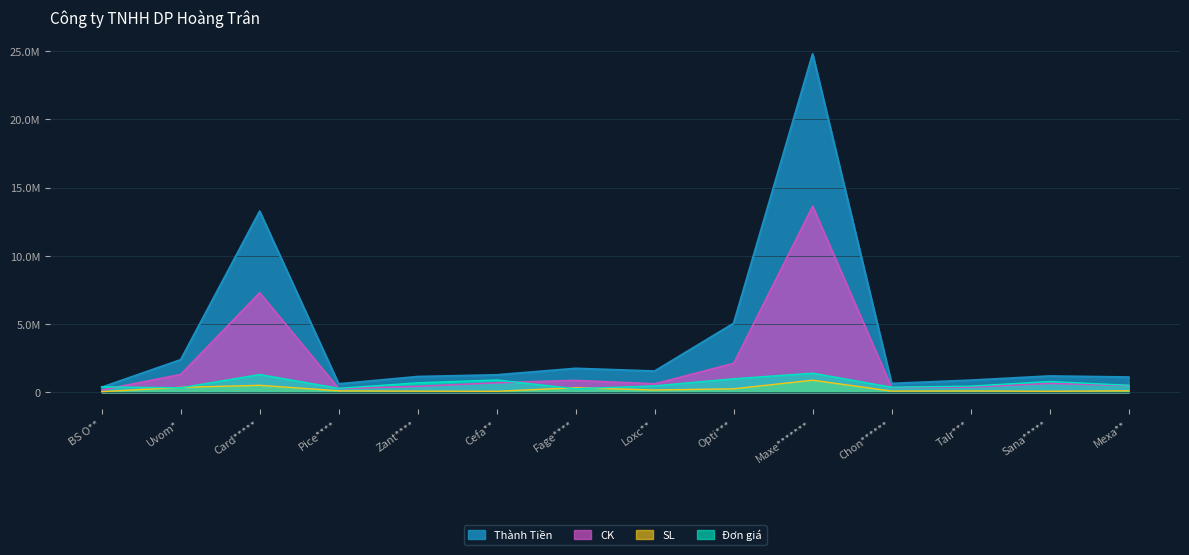

How many categories are shown in the chart?

14